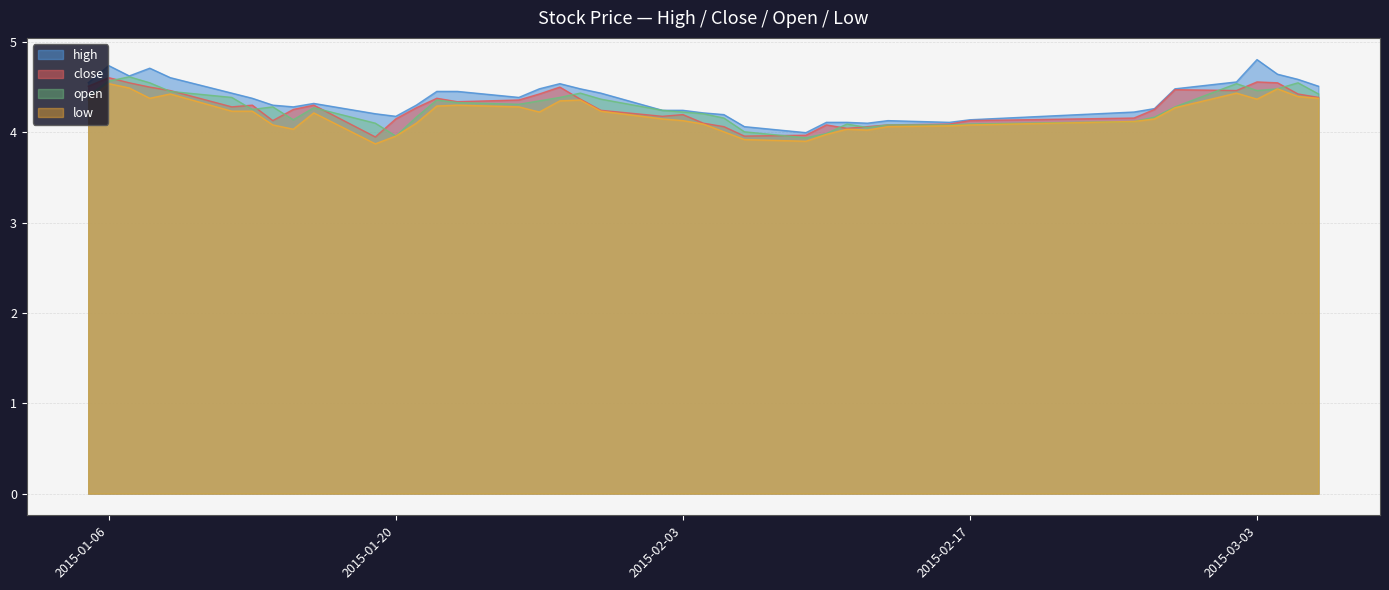

Which has a higher value, 2015-01-09 or 2015-01-15?

2015-01-09